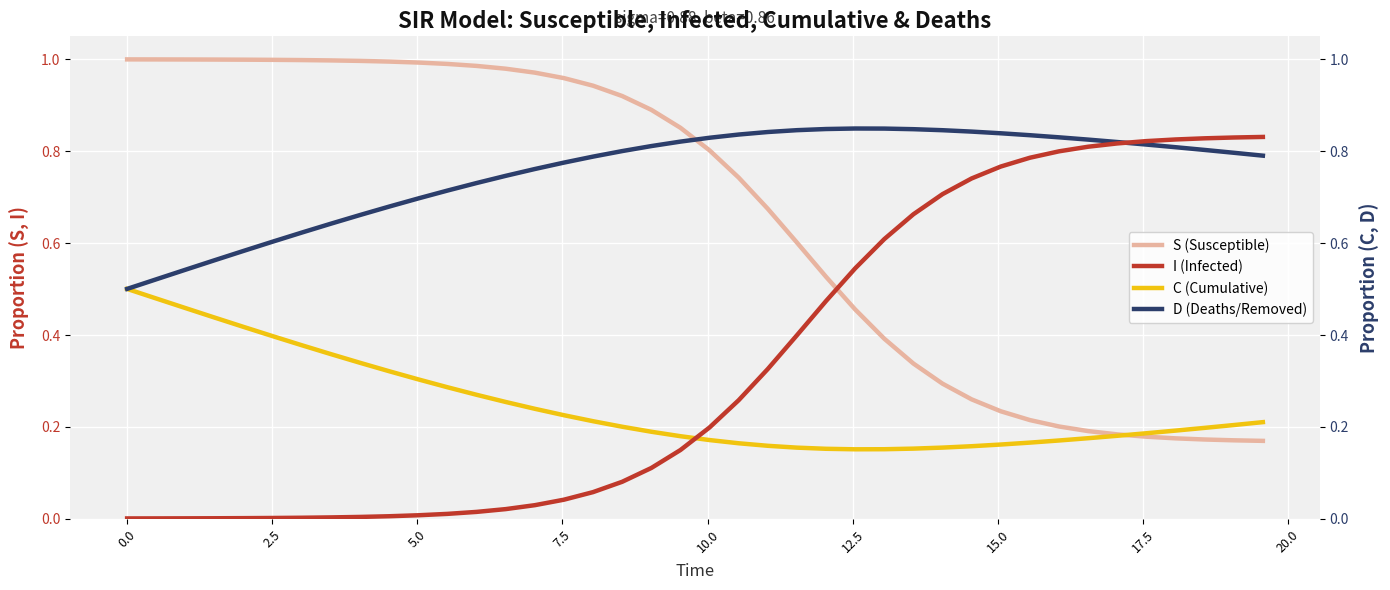

What is the difference between the maximum and minimum values in the I (Infected) series?

0.8